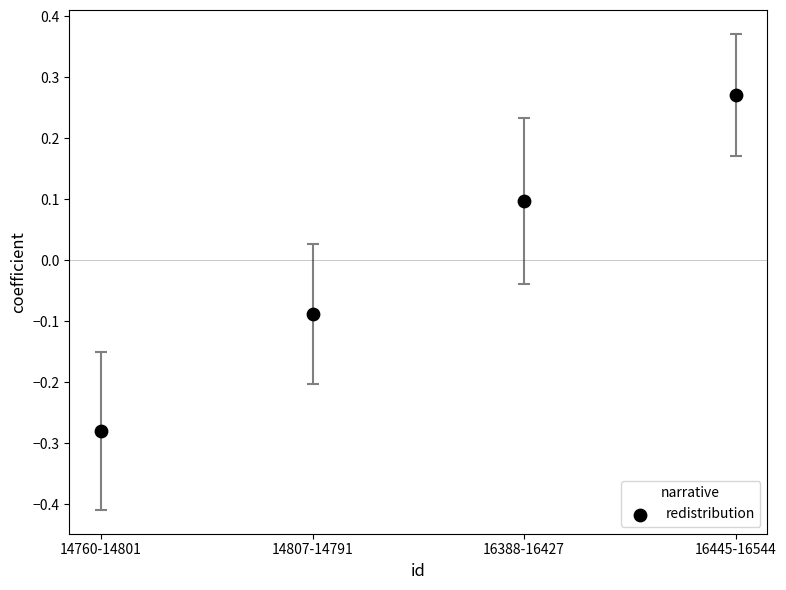

What is the range of Y values (max minus min)?

0.6